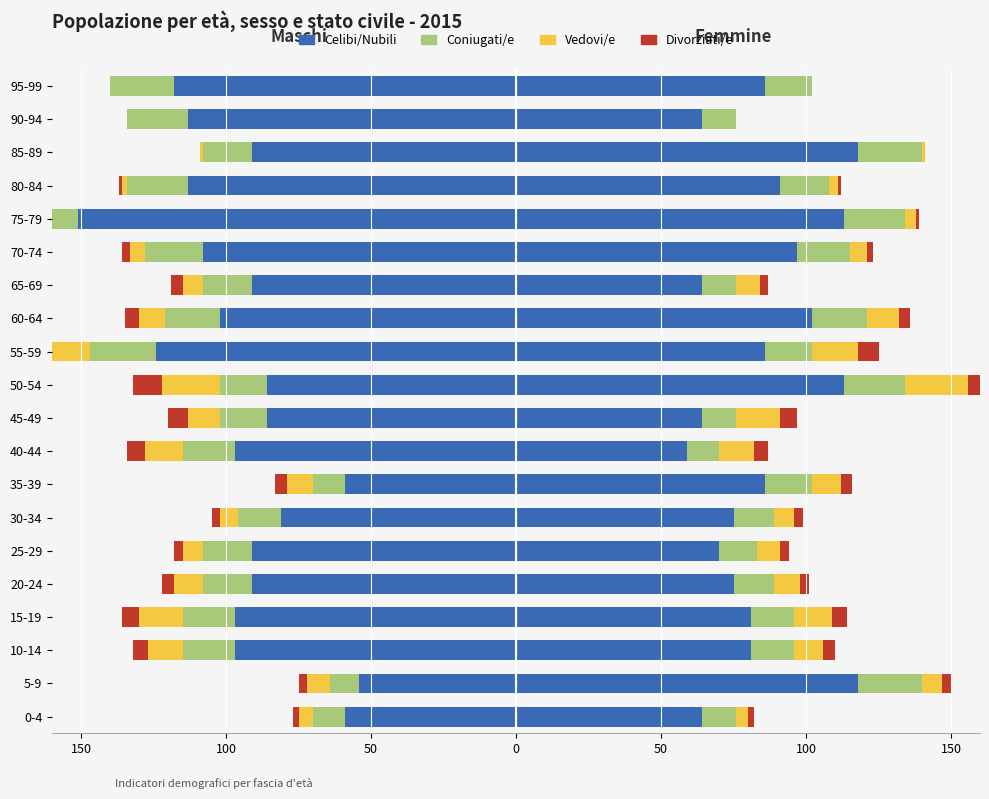

How many values in the Celibi/Nubili series are below -91?

10